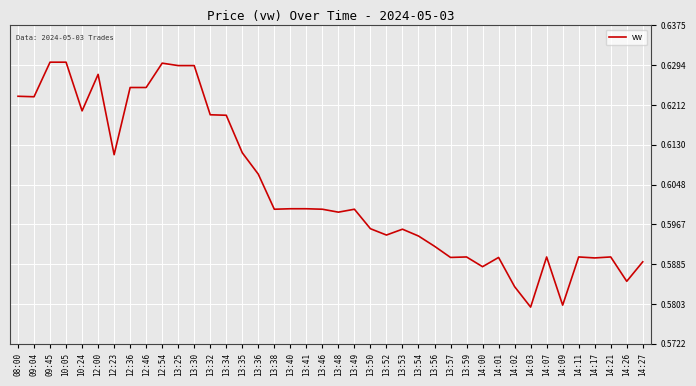

Is it true that the value at 13:49 is 1.1?

False